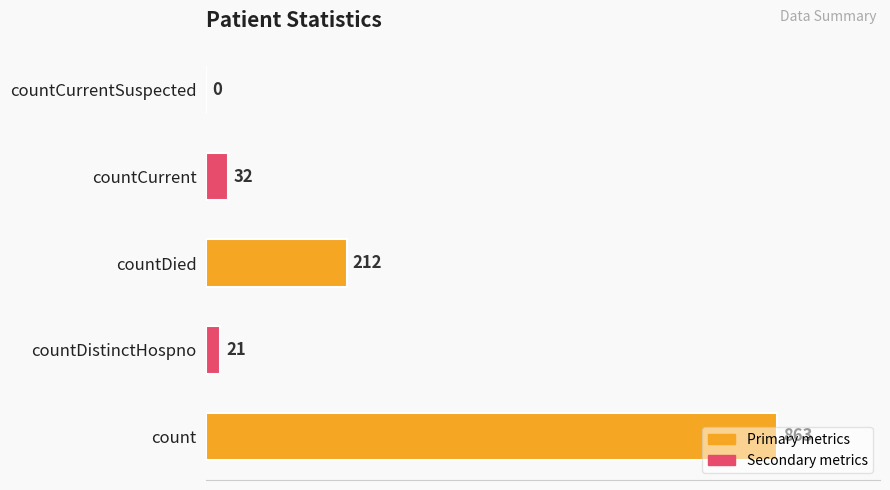

The value at countCurrentSuspected is 0. True or false?

True